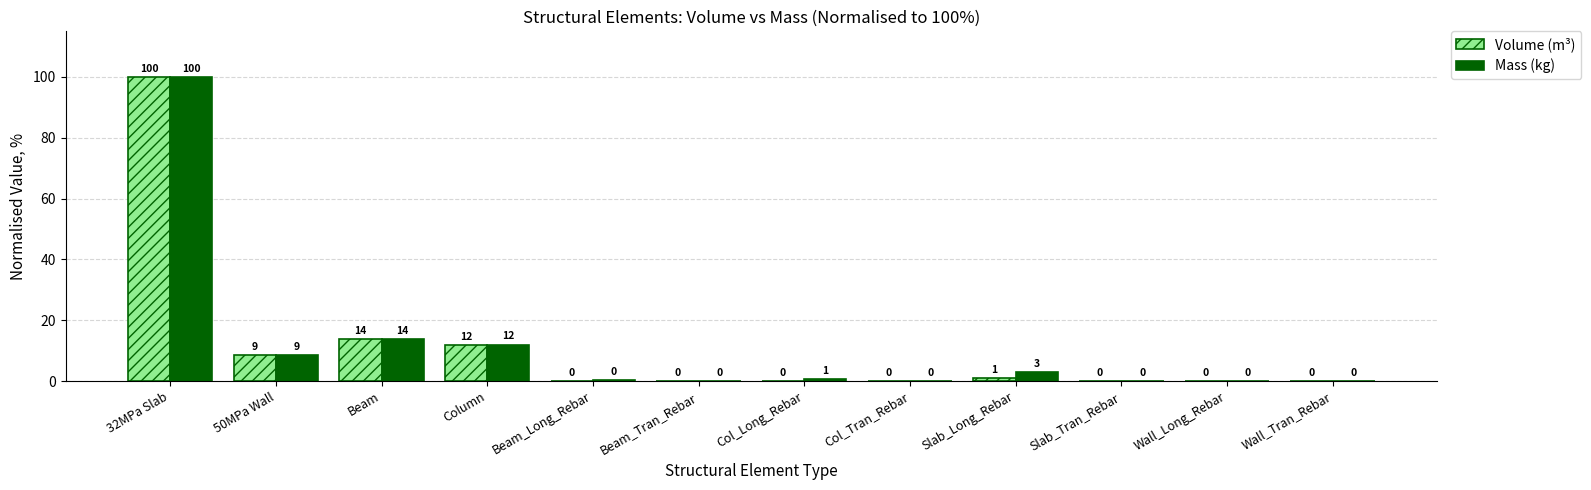

What value does the Mass (kg) series have at Beam?

14.0